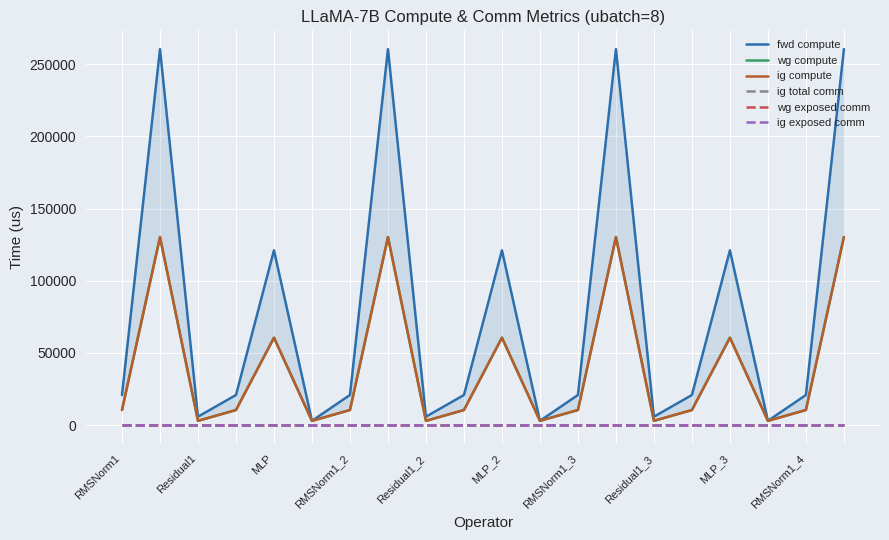

List the labels in order of fwd compute value, largest first.

Residual1, Residual1_3, 13, 19, Residual1_2, 10, 16, RMSNorm1, RMSNorm1_2, RMSNorm1_3, RMSNorm1_4, 12, 15, 18, MLP, MLP_3, 14, MLP_2, 11, 17